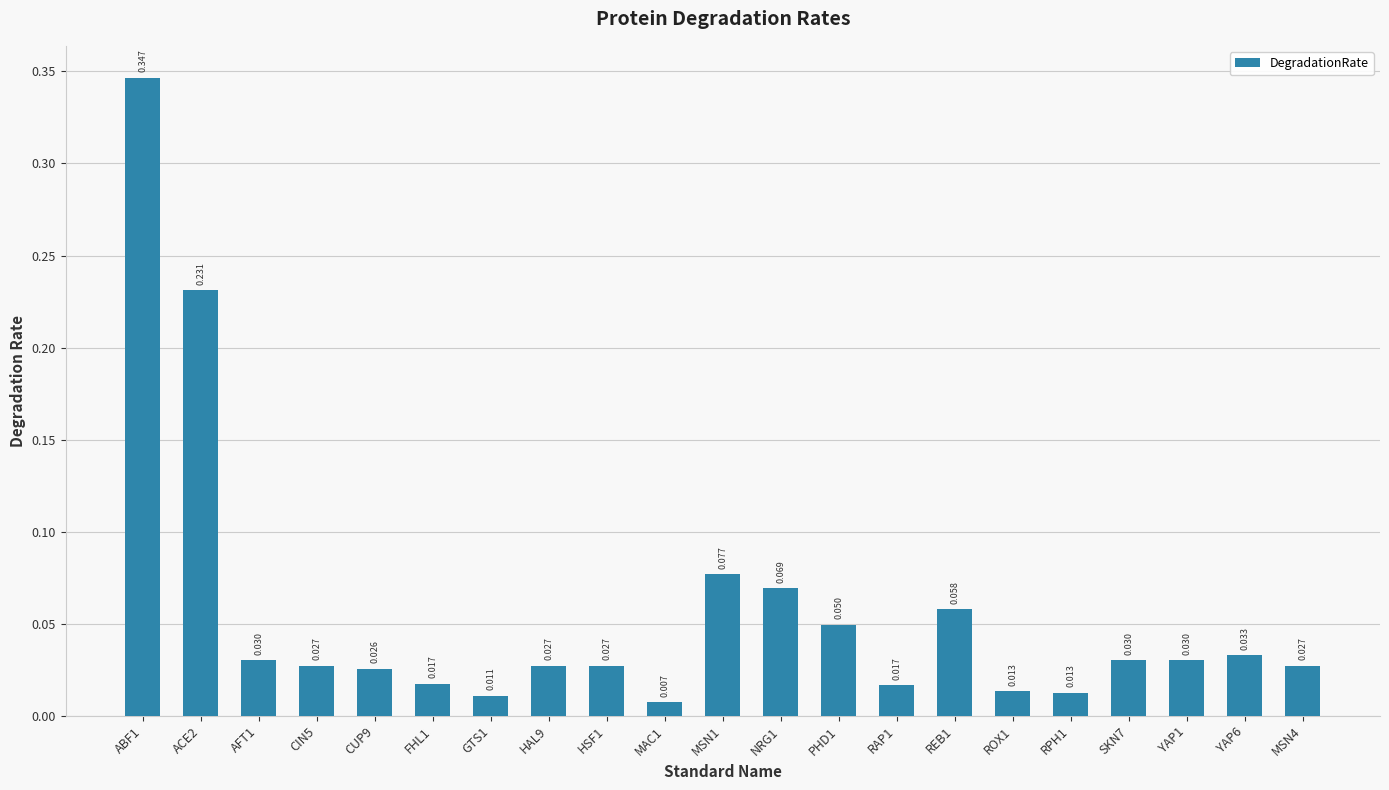

Rank the categories by value from highest to lowest.

ABF1, ACE2, MSN1, NRG1, REB1, PHD1, YAP6, AFT1, SKN7, YAP1, CIN5, HAL9, HSF1, MSN4, CUP9, FHL1, RAP1, ROX1, RPH1, GTS1, MAC1